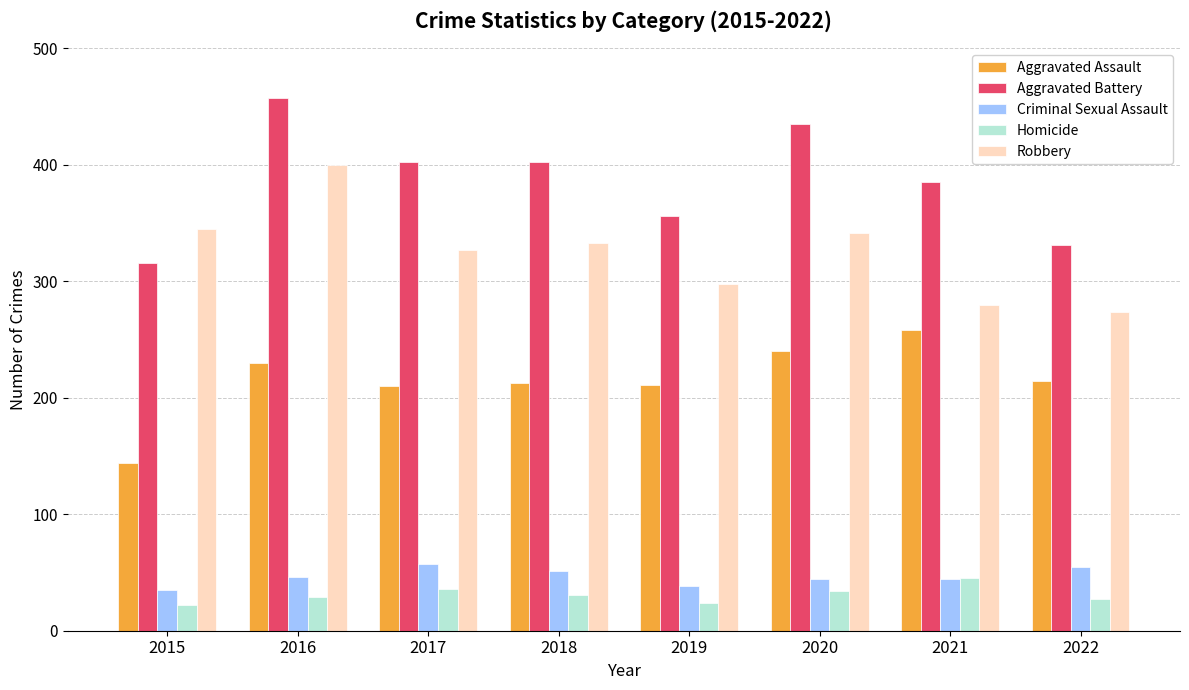

What is the spread (max minus min) of values at 2020?

401